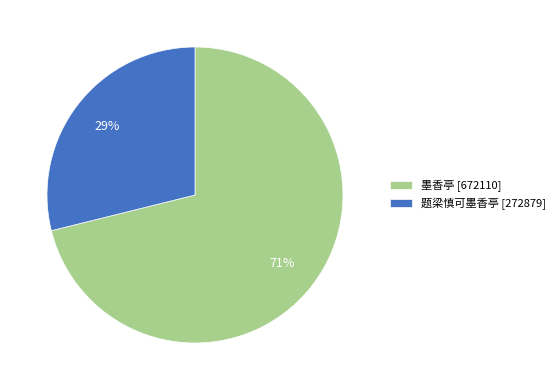

To the nearest percent, what is the combined percentage of 墨香亭 and 题梁慎可墨香亭?

100%